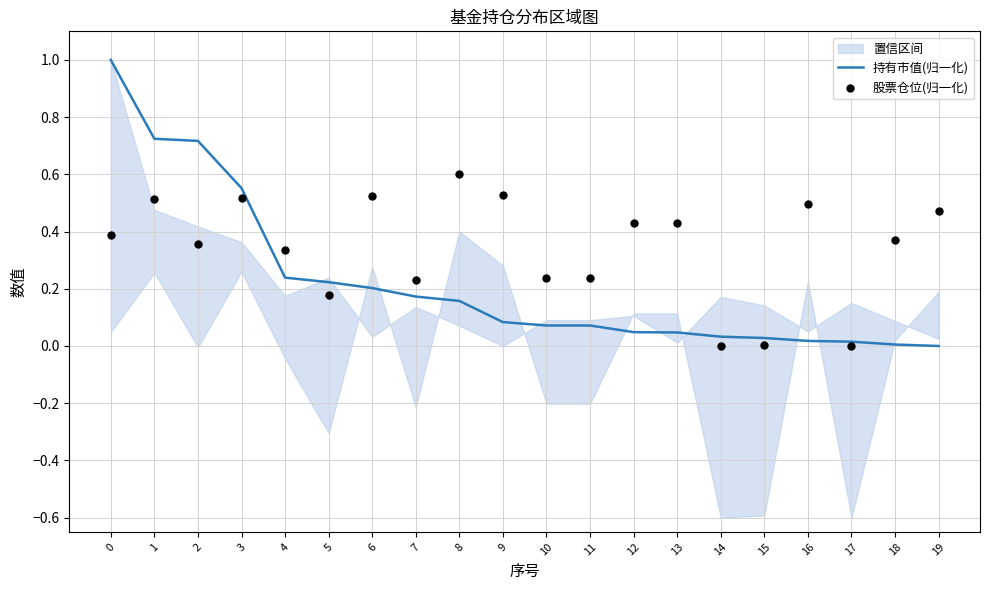

Which series has the largest total across all categories?

股票仓位(归一化)